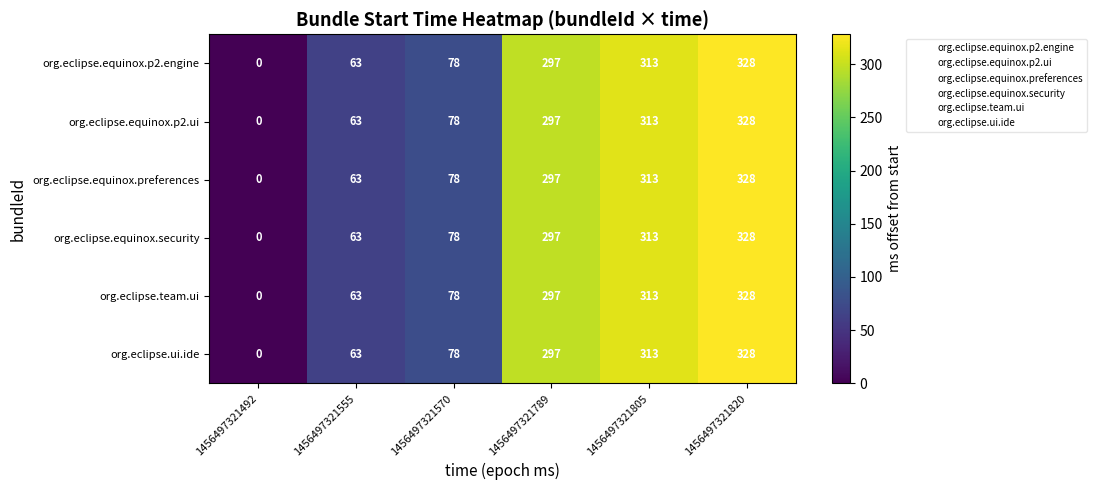

At which category is the sum across all series the highest?

1456497321820